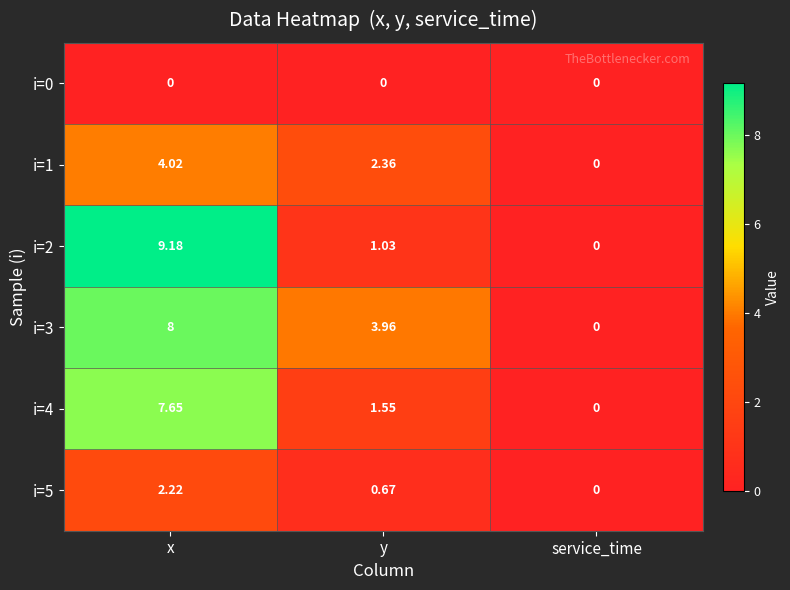

At which label is i=4 closest to 3?

y